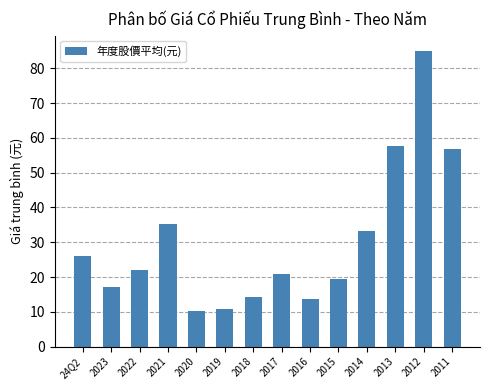

What is the difference between the maximum and second lowest values?

74.4